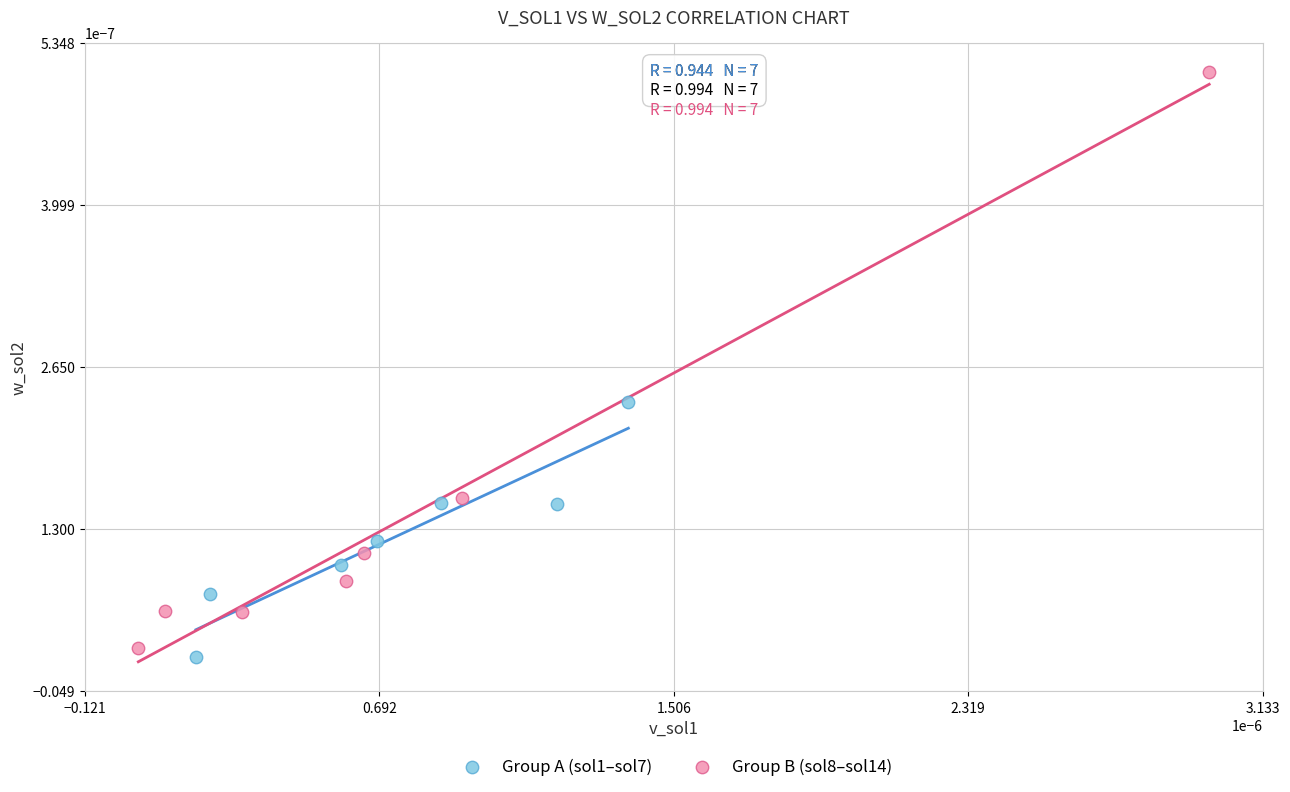

Which series reaches the minimum Y coordinate?

Group A (sol1–sol7)